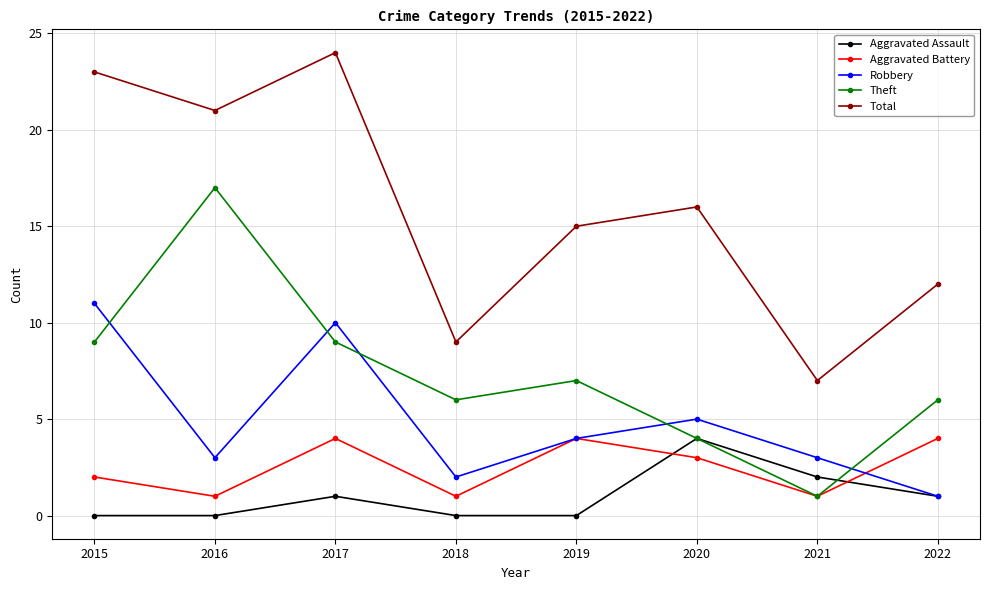

What are all the series names shown in the legend?

Aggravated Assault, Aggravated Battery, Robbery, Theft, Total